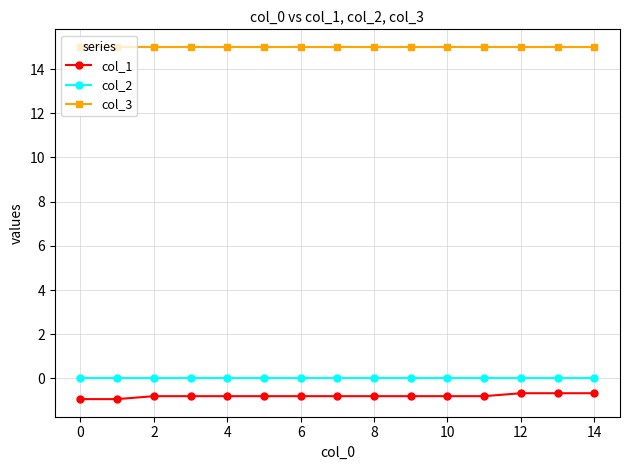

True or false: col_3 and col_2 intersect in this chart.

False